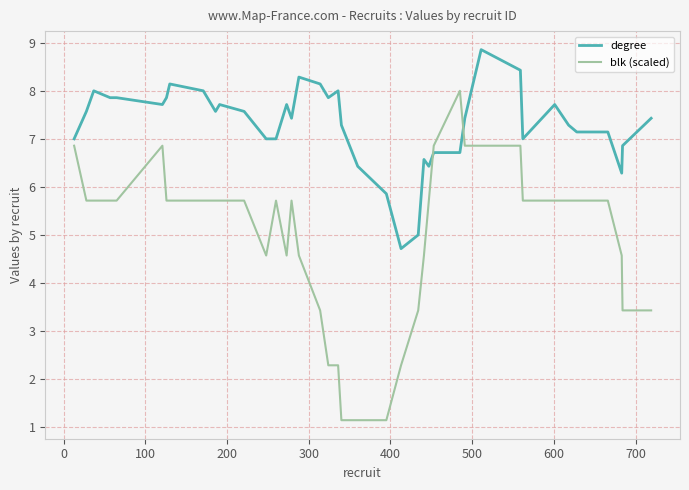

What is the difference between the maximum and minimum values in the blk (scaled) series?

6.9